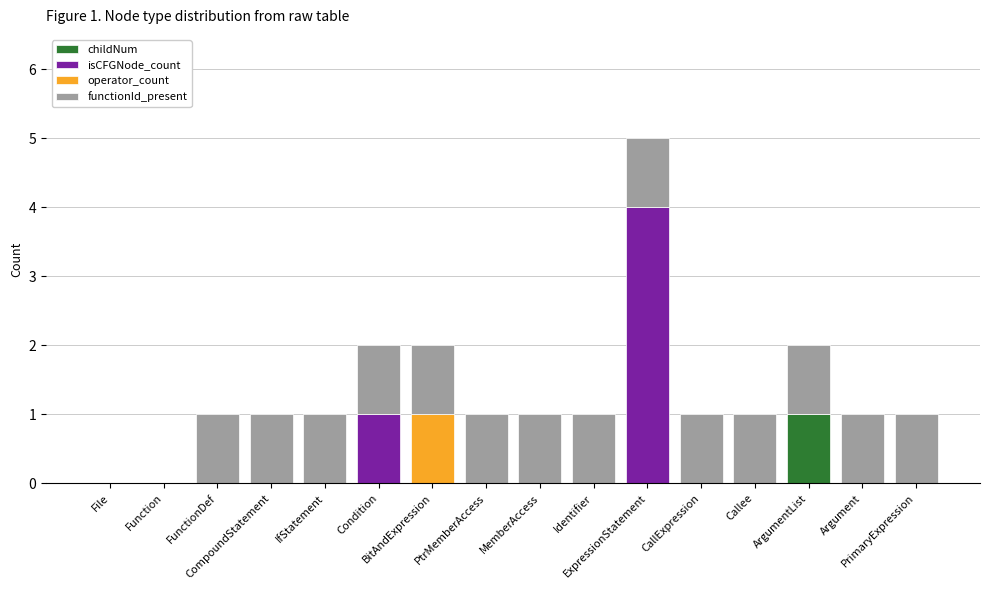

What are all the series names shown in the legend?

childNum, isCFGNode_count, operator_count, functionId_present